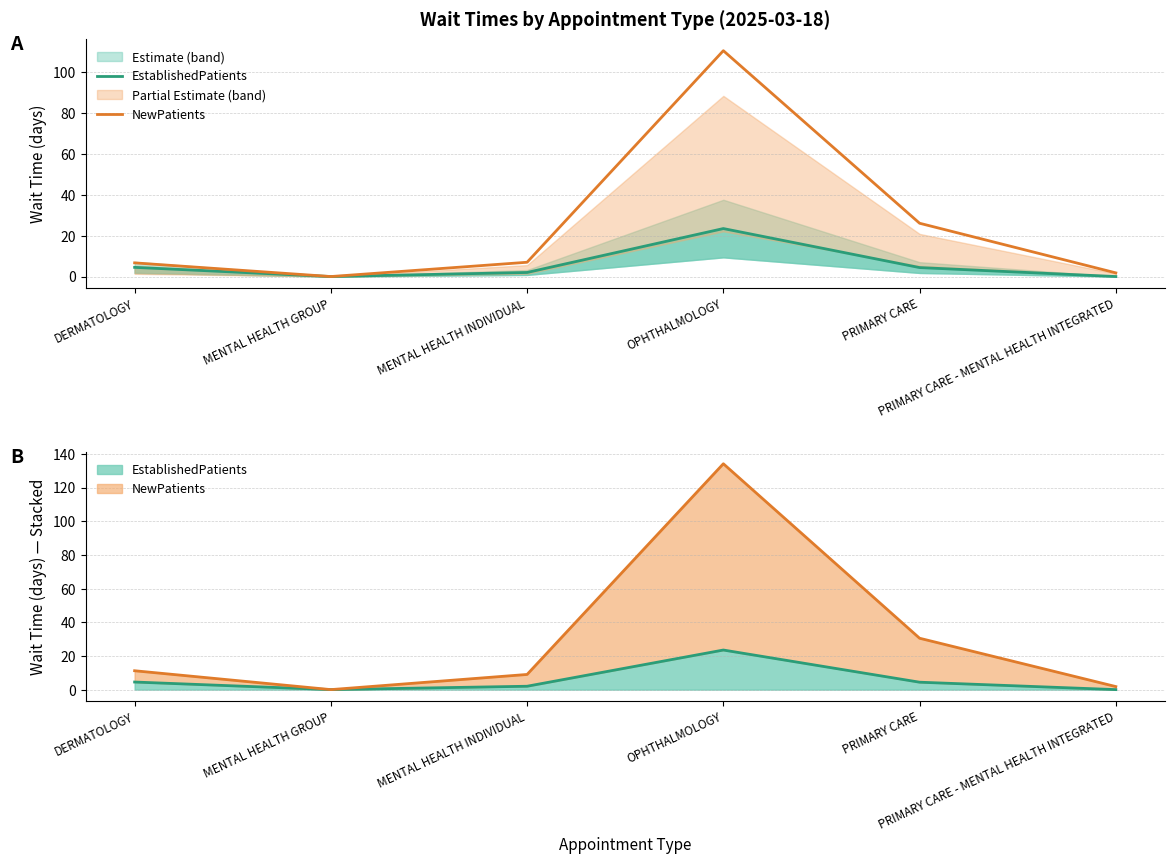

Count the number of data series in this chart.

2